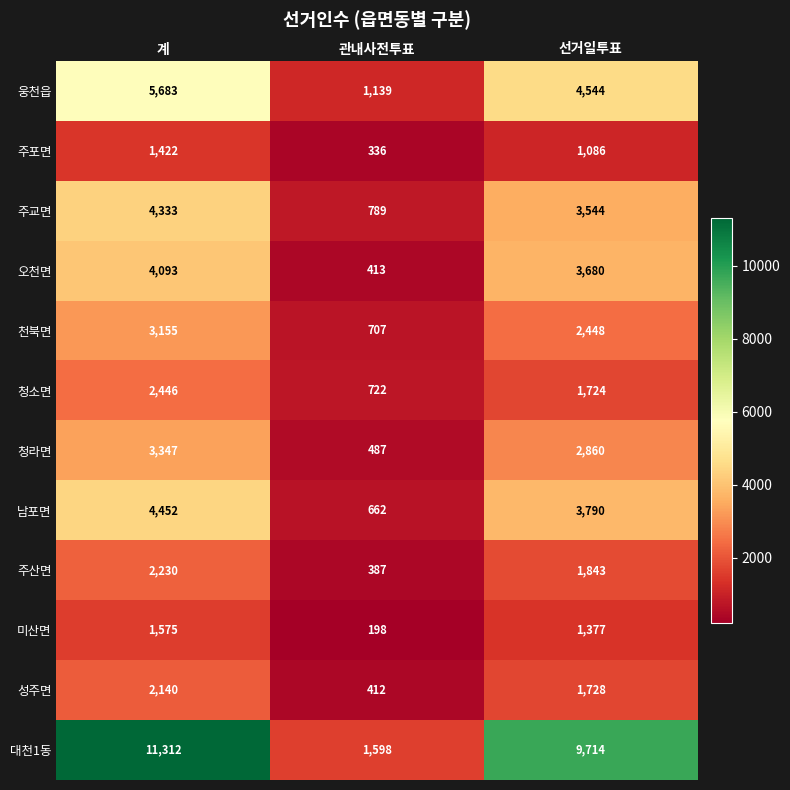

True or false: 성주면 has a value of 2140 at 계.

True